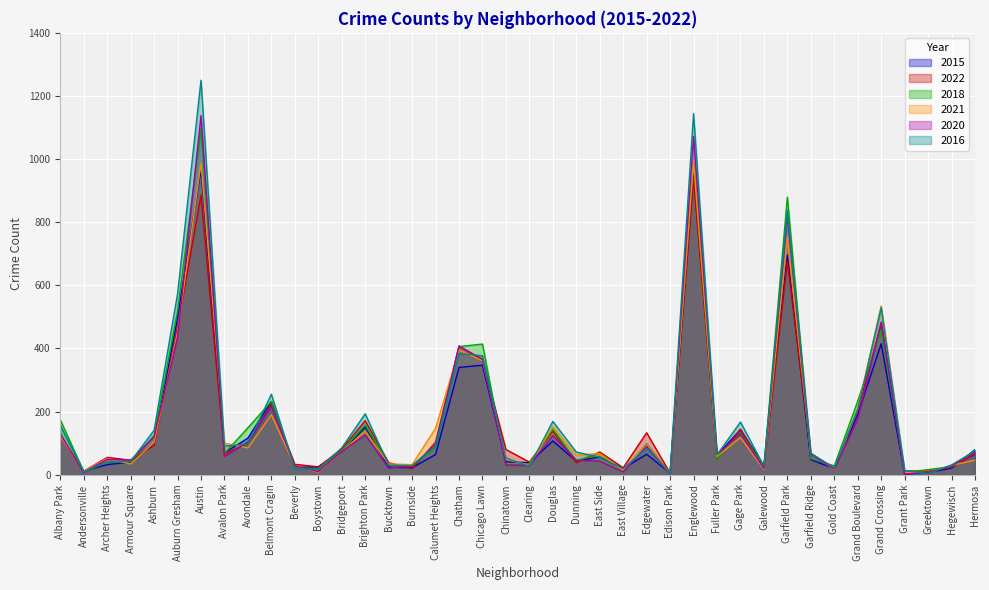

What position from the right is Burnside?

25